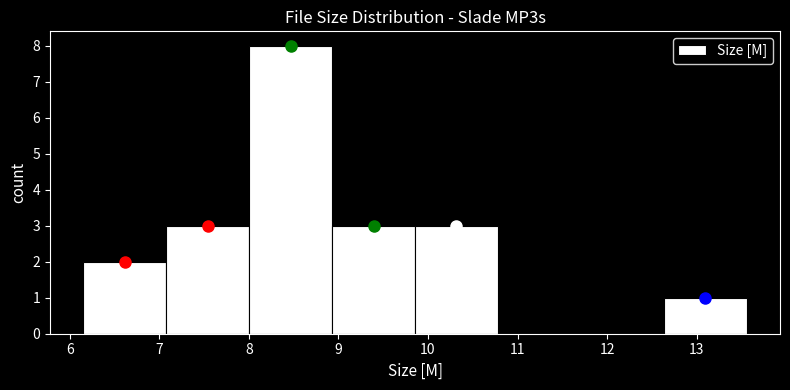

Reading left to right, list every bar in this chart as the range it spans on the x-axis followed by its height. Neither the bar edges nor the heights are printed on the chart, so give them approximately, as read against the axes.

6.2 to 7.1: 2
7.1 to 8.0: 3
8.0 to 8.9: 8
8.9 to 9.9: 3
9.9 to 10.8: 3
10.8 to 11.7: 0
11.7 to 12.6: 0
12.6 to 13.6: 1